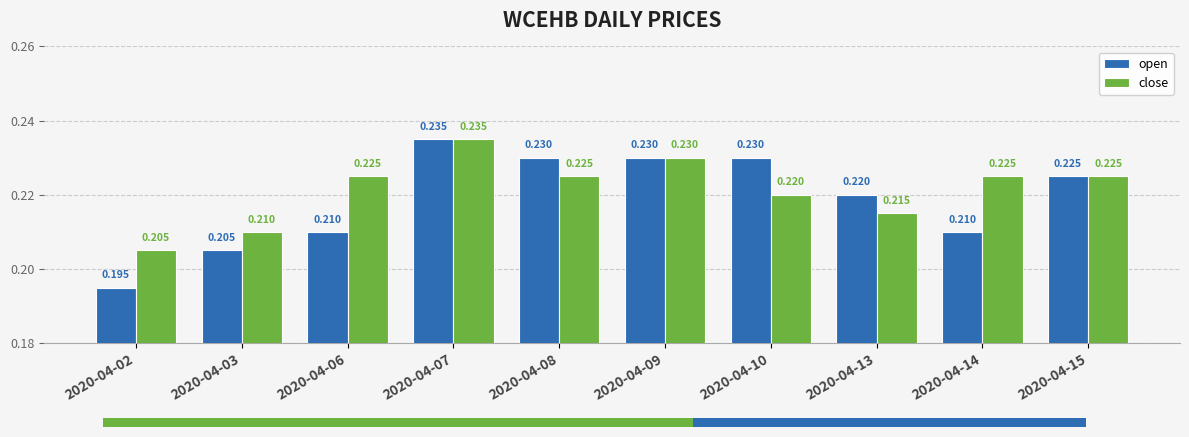

What is the value of the close bar at the 10th from the left?

0.2